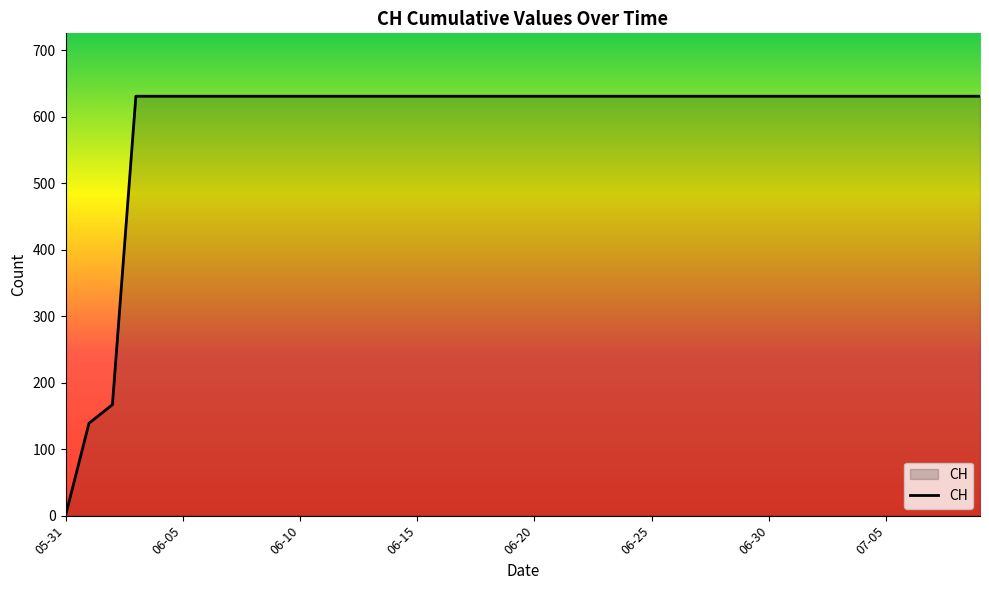

What is the maximum value shown in the chart?

631